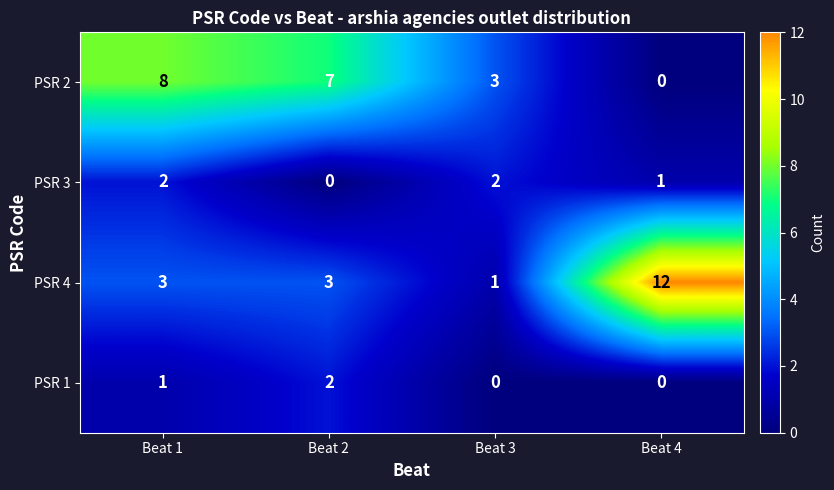

Reading right to left, transcribe all the data shown in this chart.

PSR 2: 0	3	7	8
PSR 3: 1	2	0	2
PSR 4: 12	1	3	3
PSR 1: 0	0	2	1